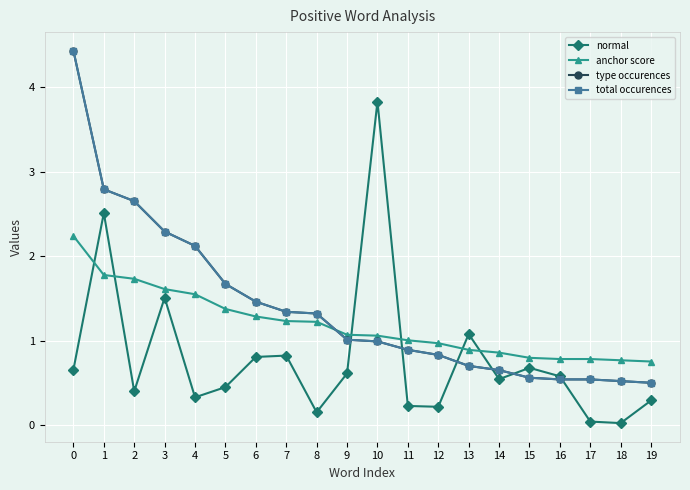

At which label does total occurences reach its minimum?

19